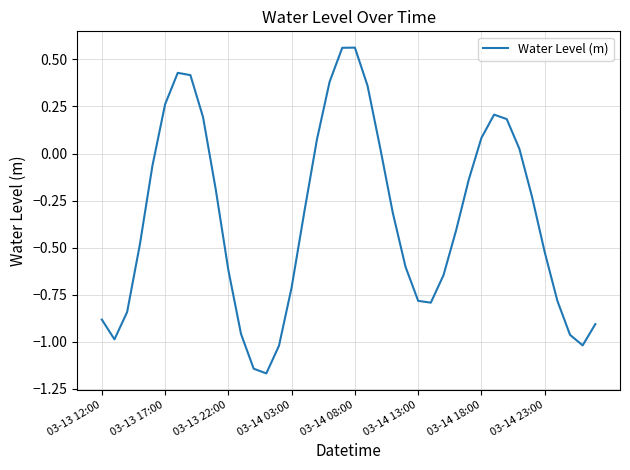

How many values are above zero?

14